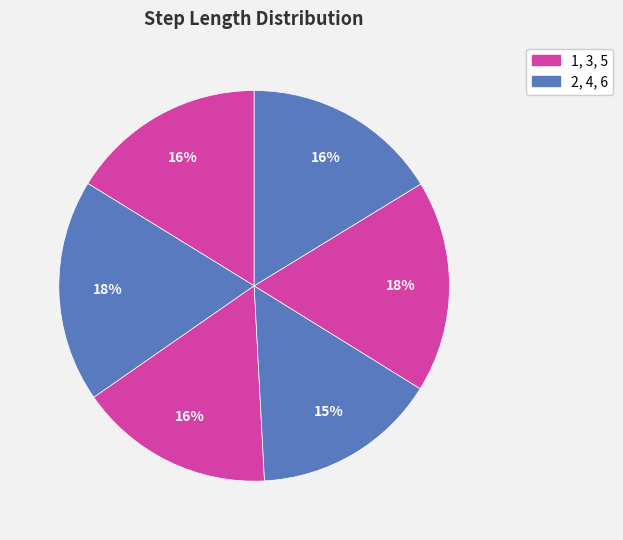

What is the smallest slice in the pie chart?

4